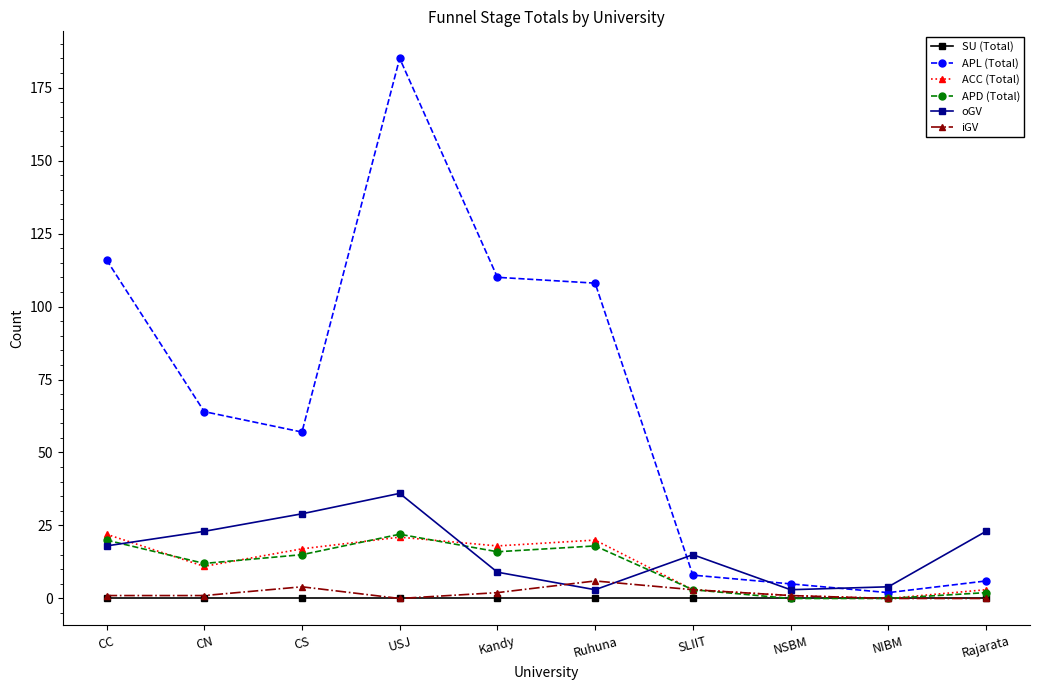

Is the value of APL (Total) at Ruhuna greater than the value of iGV at Kandy?

Yes